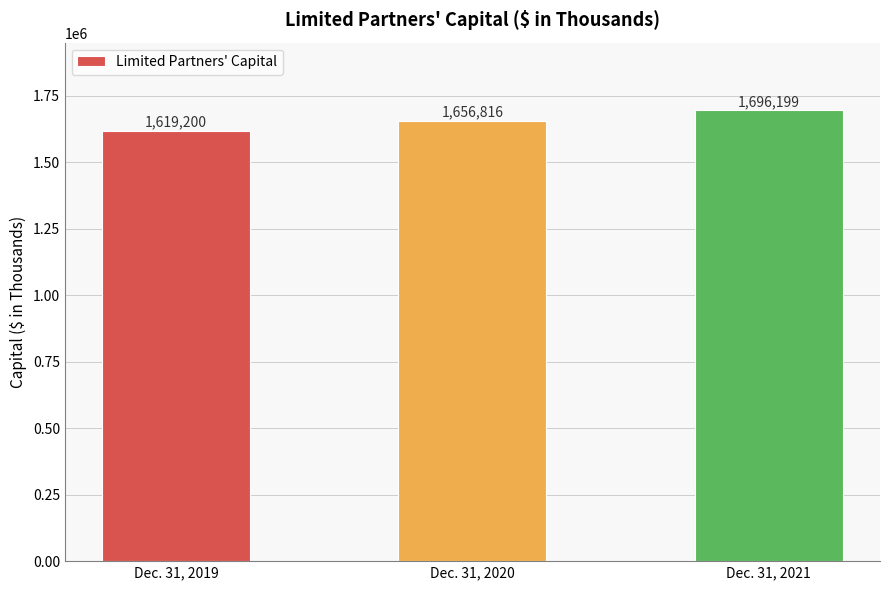

What is the value of the 1st bar from the left?

1619200